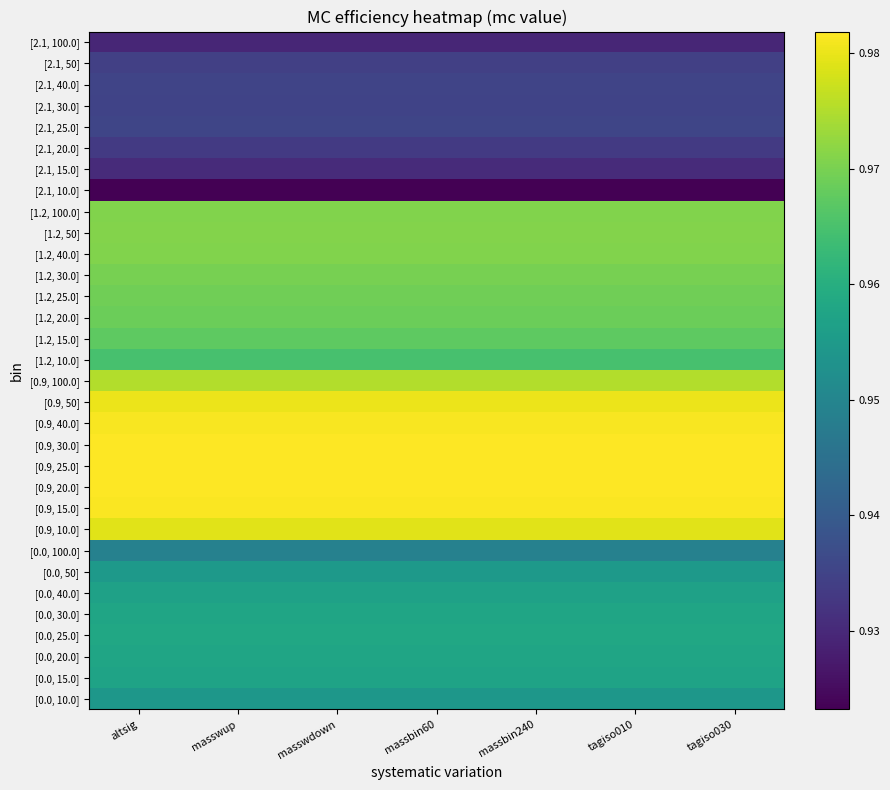

Reading right to left, extract all data points from this chart.

[0.0, 10.0]: tagiso030=1.0	tagiso010=1.0	massbin240=1.0	massbin60=1.0	masswdown=1.0	masswup=1.0	altsig=1.0
[0.0, 15.0]: tagiso030=1.0	tagiso010=1.0	massbin240=1.0	massbin60=1.0	masswdown=1.0	masswup=1.0	altsig=1.0
[0.0, 20.0]: tagiso030=1.0	tagiso010=1.0	massbin240=1.0	massbin60=1.0	masswdown=1.0	masswup=1.0	altsig=1.0
[0.0, 25.0]: tagiso030=1.0	tagiso010=1.0	massbin240=1.0	massbin60=1.0	masswdown=1.0	masswup=1.0	altsig=1.0
[0.0, 30.0]: tagiso030=1.0	tagiso010=1.0	massbin240=1.0	massbin60=1.0	masswdown=1.0	masswup=1.0	altsig=1.0
[0.0, 40.0]: tagiso030=1.0	tagiso010=1.0	massbin240=1.0	massbin60=1.0	masswdown=1.0	masswup=1.0	altsig=1.0
[0.0, 50]: tagiso030=1.0	tagiso010=1.0	massbin240=1.0	massbin60=1.0	masswdown=1.0	masswup=1.0	altsig=1.0
[0.0, 100.0]: tagiso030=0.9	tagiso010=0.9	massbin240=0.9	massbin60=0.9	masswdown=0.9	masswup=0.9	altsig=0.9
[0.9, 10.0]: tagiso030=1.0	tagiso010=1.0	massbin240=1.0	massbin60=1.0	masswdown=1.0	masswup=1.0	altsig=1.0
[0.9, 15.0]: tagiso030=1.0	tagiso010=1.0	massbin240=1.0	massbin60=1.0	masswdown=1.0	masswup=1.0	altsig=1.0
[0.9, 20.0]: tagiso030=1.0	tagiso010=1.0	massbin240=1.0	massbin60=1.0	masswdown=1.0	masswup=1.0	altsig=1.0
[0.9, 25.0]: tagiso030=1.0	tagiso010=1.0	massbin240=1.0	massbin60=1.0	masswdown=1.0	masswup=1.0	altsig=1.0
[0.9, 30.0]: tagiso030=1.0	tagiso010=1.0	massbin240=1.0	massbin60=1.0	masswdown=1.0	masswup=1.0	altsig=1.0
[0.9, 40.0]: tagiso030=1.0	tagiso010=1.0	massbin240=1.0	massbin60=1.0	masswdown=1.0	masswup=1.0	altsig=1.0
[0.9, 50]: tagiso030=1.0	tagiso010=1.0	massbin240=1.0	massbin60=1.0	masswdown=1.0	masswup=1.0	altsig=1.0
[0.9, 100.0]: tagiso030=1.0	tagiso010=1.0	massbin240=1.0	massbin60=1.0	masswdown=1.0	masswup=1.0	altsig=1.0
[1.2, 10.0]: tagiso030=1.0	tagiso010=1.0	massbin240=1.0	massbin60=1.0	masswdown=1.0	masswup=1.0	altsig=1.0
[1.2, 15.0]: tagiso030=1.0	tagiso010=1.0	massbin240=1.0	massbin60=1.0	masswdown=1.0	masswup=1.0	altsig=1.0
[1.2, 20.0]: tagiso030=1.0	tagiso010=1.0	massbin240=1.0	massbin60=1.0	masswdown=1.0	masswup=1.0	altsig=1.0
[1.2, 25.0]: tagiso030=1.0	tagiso010=1.0	massbin240=1.0	massbin60=1.0	masswdown=1.0	masswup=1.0	altsig=1.0
[1.2, 30.0]: tagiso030=1.0	tagiso010=1.0	massbin240=1.0	massbin60=1.0	masswdown=1.0	masswup=1.0	altsig=1.0
[1.2, 40.0]: tagiso030=1.0	tagiso010=1.0	massbin240=1.0	massbin60=1.0	masswdown=1.0	masswup=1.0	altsig=1.0
[1.2, 50]: tagiso030=1.0	tagiso010=1.0	massbin240=1.0	massbin60=1.0	masswdown=1.0	masswup=1.0	altsig=1.0
[1.2, 100.0]: tagiso030=1.0	tagiso010=1.0	massbin240=1.0	massbin60=1.0	masswdown=1.0	masswup=1.0	altsig=1.0
[2.1, 10.0]: tagiso030=0.9	tagiso010=0.9	massbin240=0.9	massbin60=0.9	masswdown=0.9	masswup=0.9	altsig=0.9
[2.1, 15.0]: tagiso030=0.9	tagiso010=0.9	massbin240=0.9	massbin60=0.9	masswdown=0.9	masswup=0.9	altsig=0.9
[2.1, 20.0]: tagiso030=0.9	tagiso010=0.9	massbin240=0.9	massbin60=0.9	masswdown=0.9	masswup=0.9	altsig=0.9
[2.1, 25.0]: tagiso030=0.9	tagiso010=0.9	massbin240=0.9	massbin60=0.9	masswdown=0.9	masswup=0.9	altsig=0.9
[2.1, 30.0]: tagiso030=0.9	tagiso010=0.9	massbin240=0.9	massbin60=0.9	masswdown=0.9	masswup=0.9	altsig=0.9
[2.1, 40.0]: tagiso030=0.9	tagiso010=0.9	massbin240=0.9	massbin60=0.9	masswdown=0.9	masswup=0.9	altsig=0.9
[2.1, 50]: tagiso030=0.9	tagiso010=0.9	massbin240=0.9	massbin60=0.9	masswdown=0.9	masswup=0.9	altsig=0.9
[2.1, 100.0]: tagiso030=0.9	tagiso010=0.9	massbin240=0.9	massbin60=0.9	masswdown=0.9	masswup=0.9	altsig=0.9